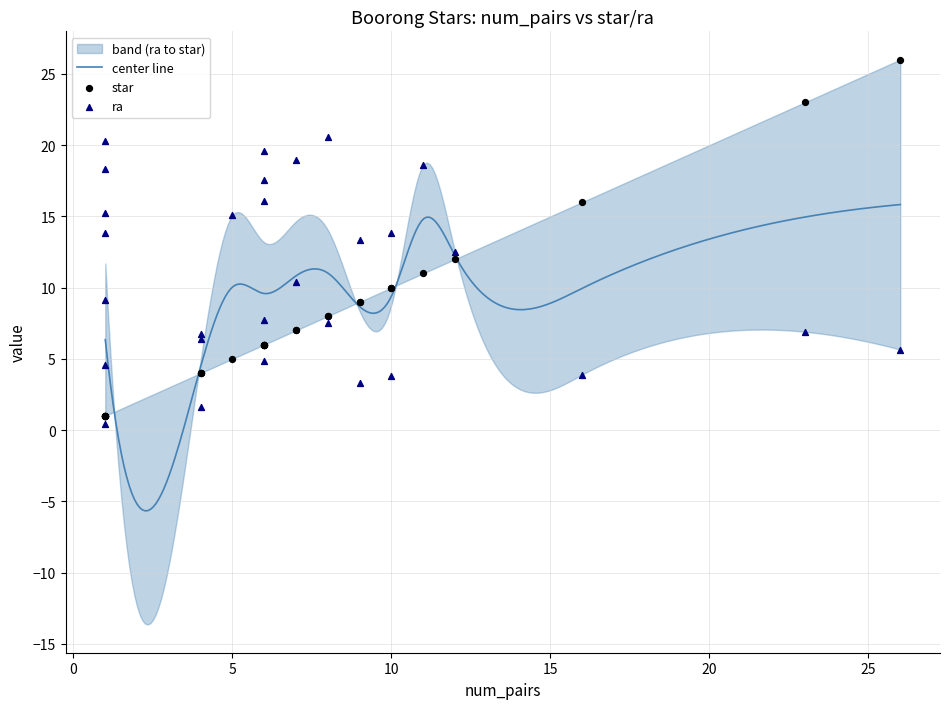

Is the value of star at 6 greater than the value of ra at 12?

No